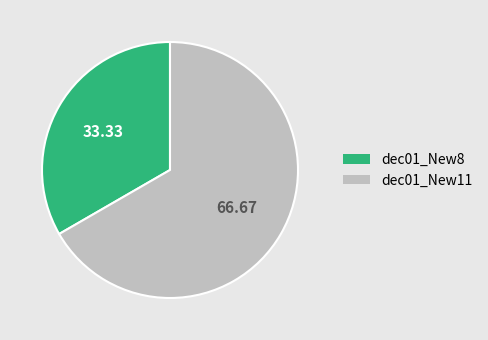

True or false: dec01_New8 accounts for 46% of the total.

False